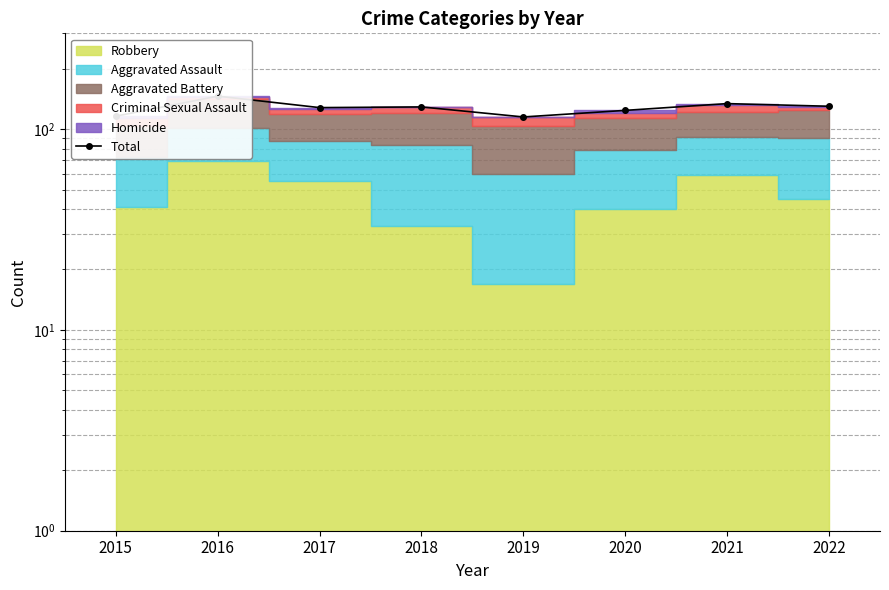

How many interior local peaks (higher than both neighbors) does the data have?

3